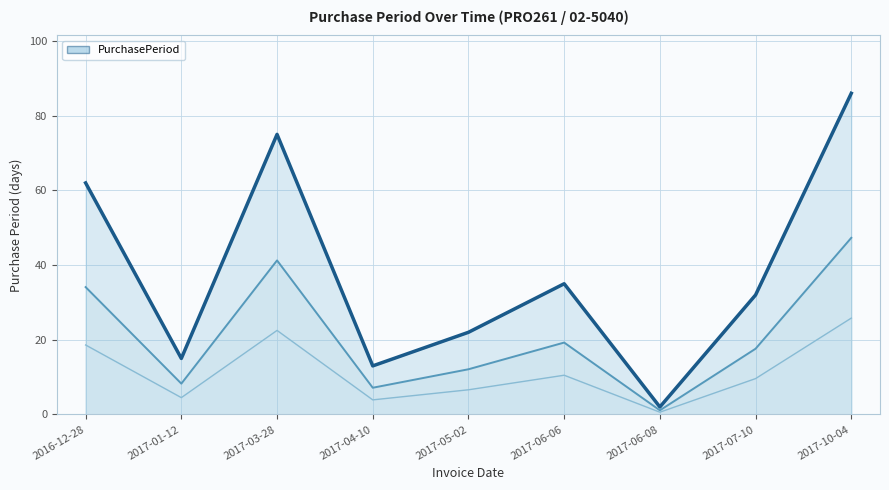

Which has a higher value, 2017-10-04 or 2017-06-08?

2017-10-04